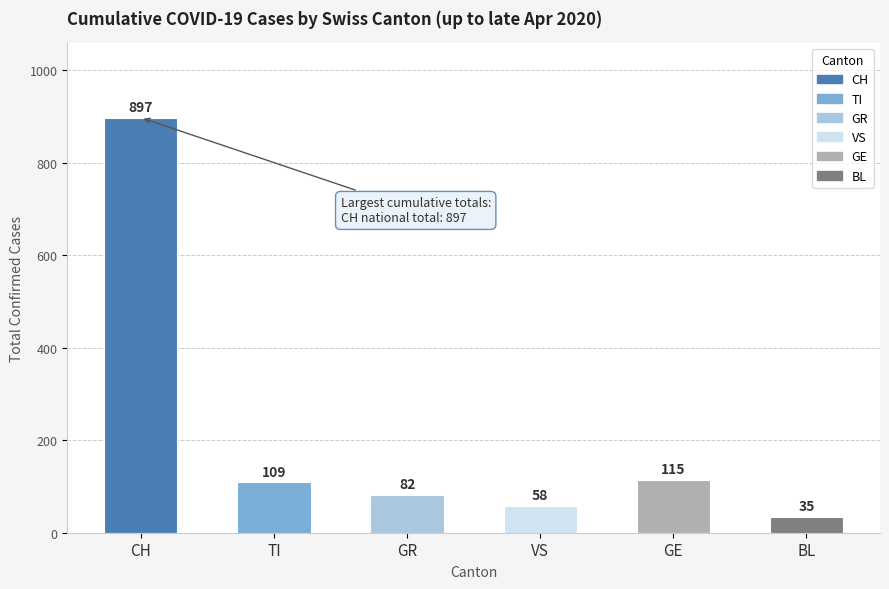

List the labels in order of value, smallest first.

BL, VS, GR, TI, GE, CH